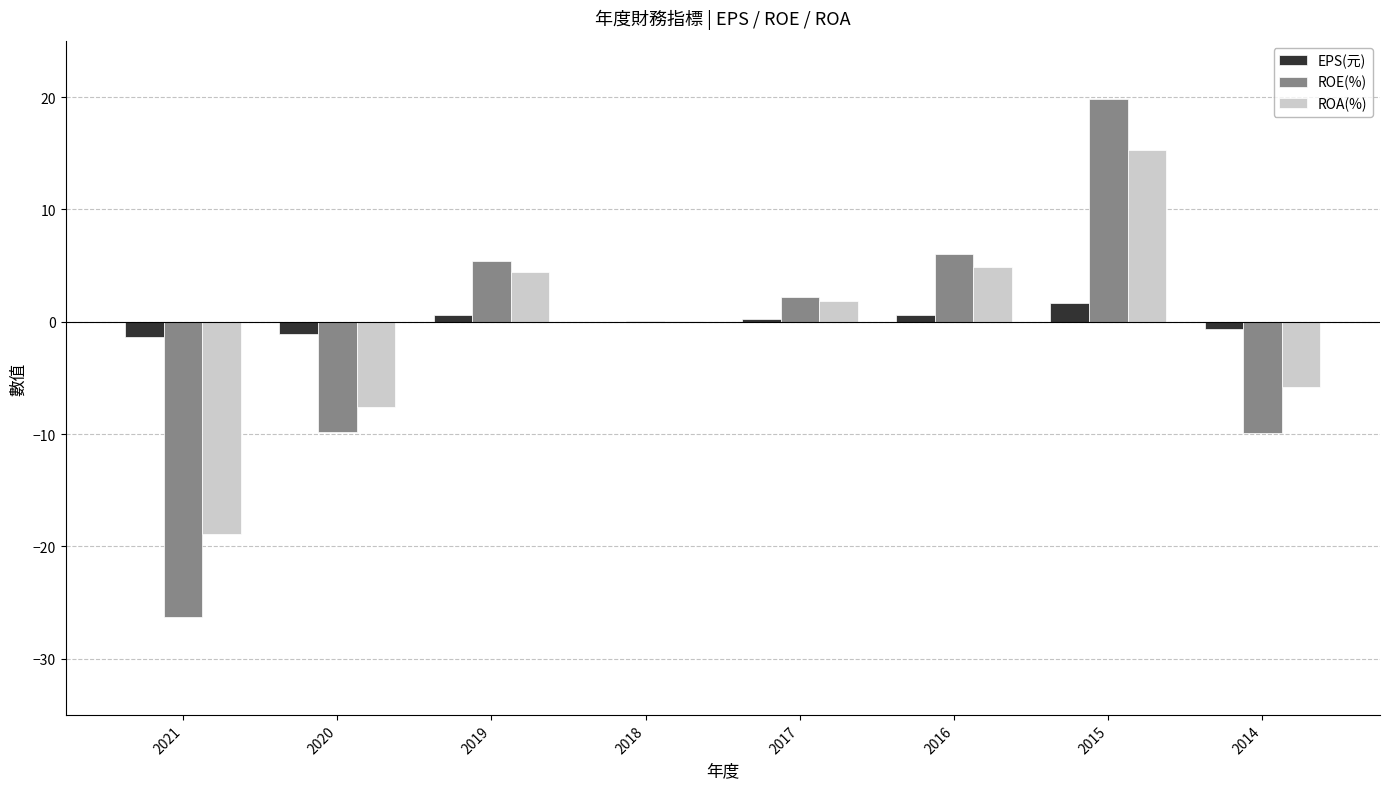

At which label does ROE(%) first exceed 2?

2019